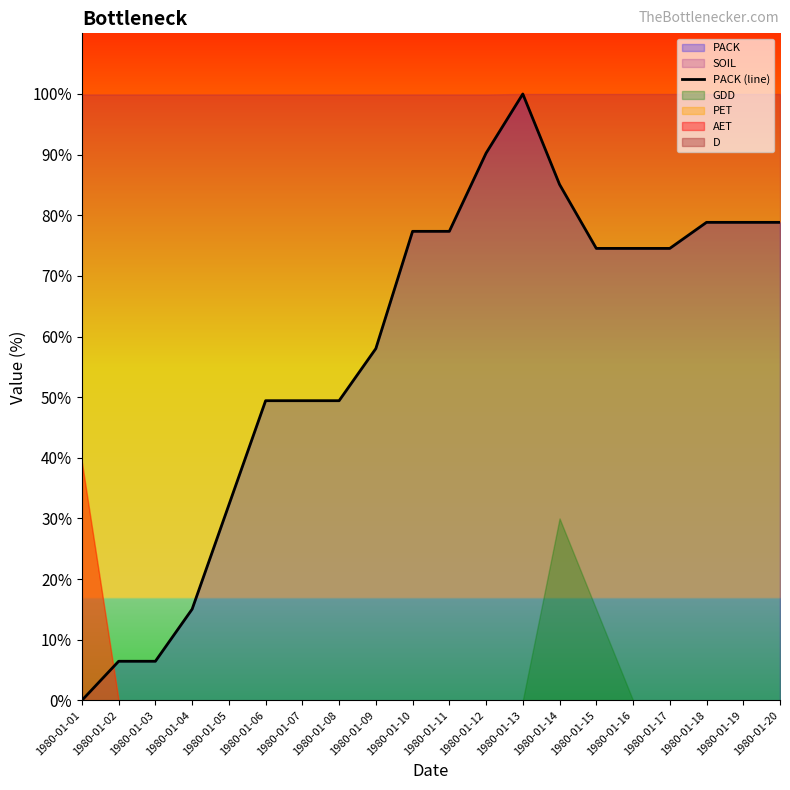

Reading left to right, extract all data points from this chart.

0.0	6.4	6.4	15.0	32.2	49.4	49.4	49.4	58.0	77.3	77.3	90.2	100.0	85.1	74.5	74.5	74.5	78.8	78.8	78.8